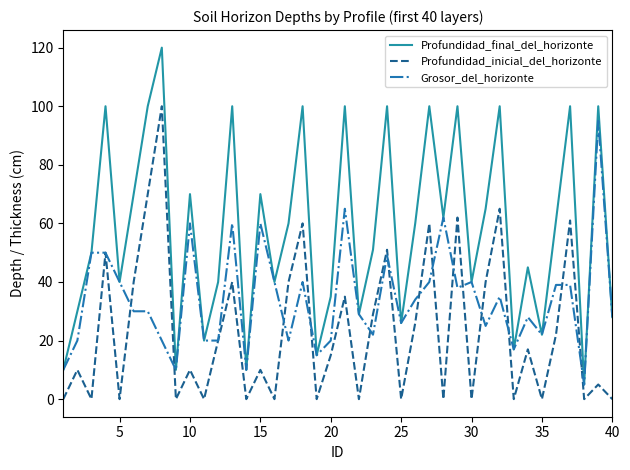

Reading left to right, transcribe all the data shown in this chart.

Profundidad_final_del_horizonte: 10	30	50	100	40	70	100	120	10	70	20	40	100	10	70	40	60	100	15	35	100	29	51	100	26	60	100	62	100	40	65	100	17	45	22	61	100	5	100	28
Profundidad_inicial_del_horizonte: 0	10	0	50	0	40	70	100	0	10	0	20	40	0	10	0	40	60	0	15	35	0	29	51	0	26	60	0	62	0	40	65	0	17	0	22	61	0	5	0
Grosor_del_horizonte: 10	20	50	50	40	30	30	20	10	60	20	20	60	10	60	40	20	40	15	20	65	29	22	49	26	34	40	62	38	40	25	35	17	28	22	39	39	5	95	28